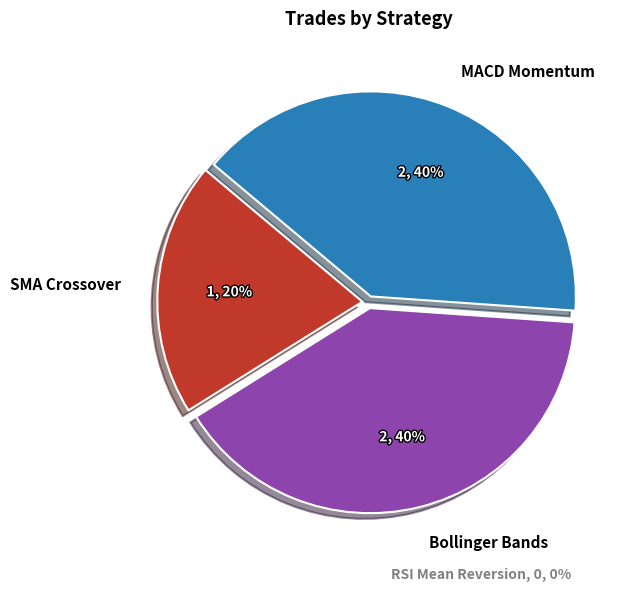

To the nearest percent, what is the combined percentage of RSI Mean Reversion and MACD Momentum?

40%